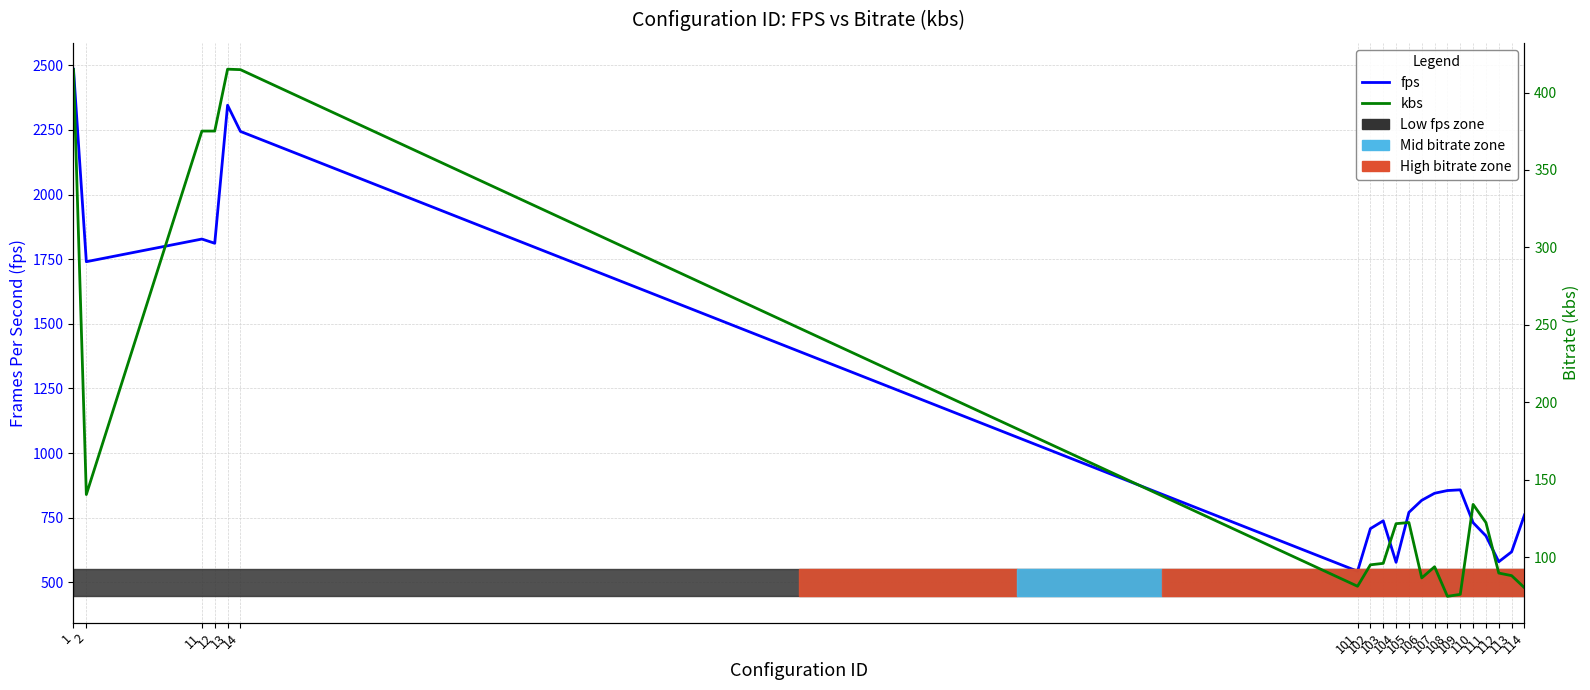

How many distinct data groups are displayed?

2